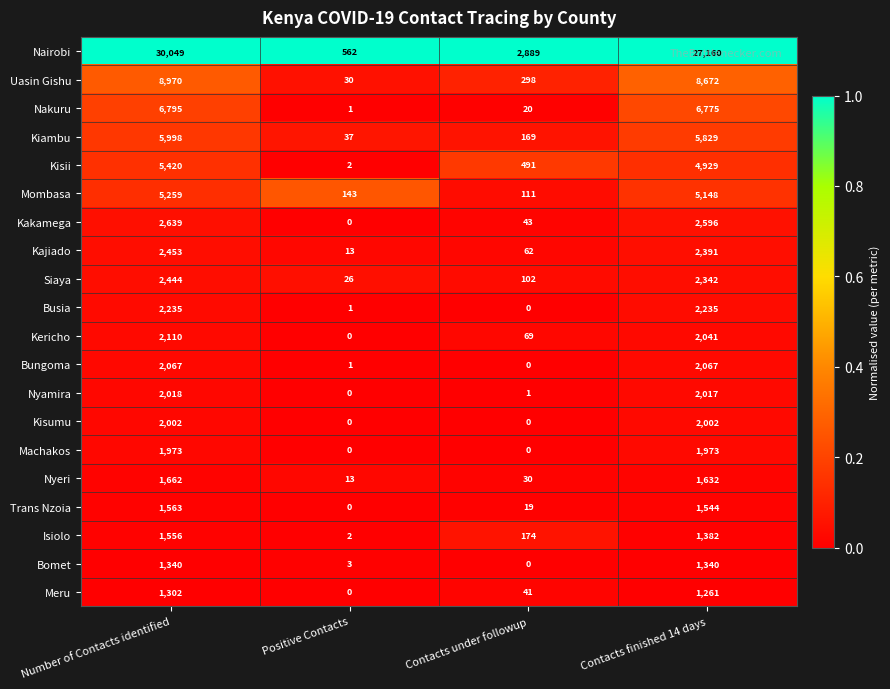

What is the maximum value shown in the chart?

30049